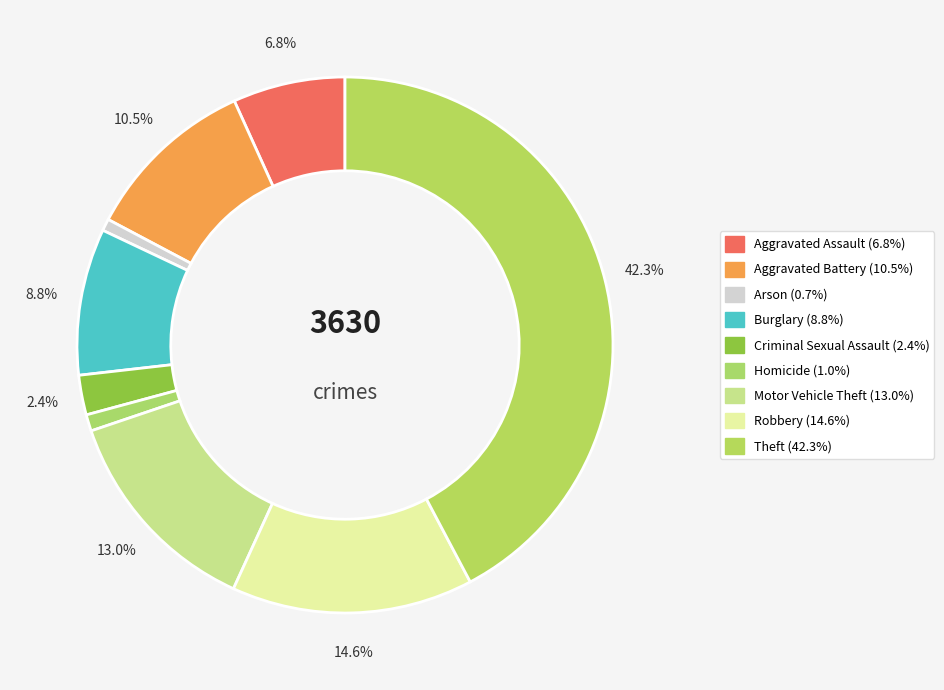

How many segments does this pie chart have?

9